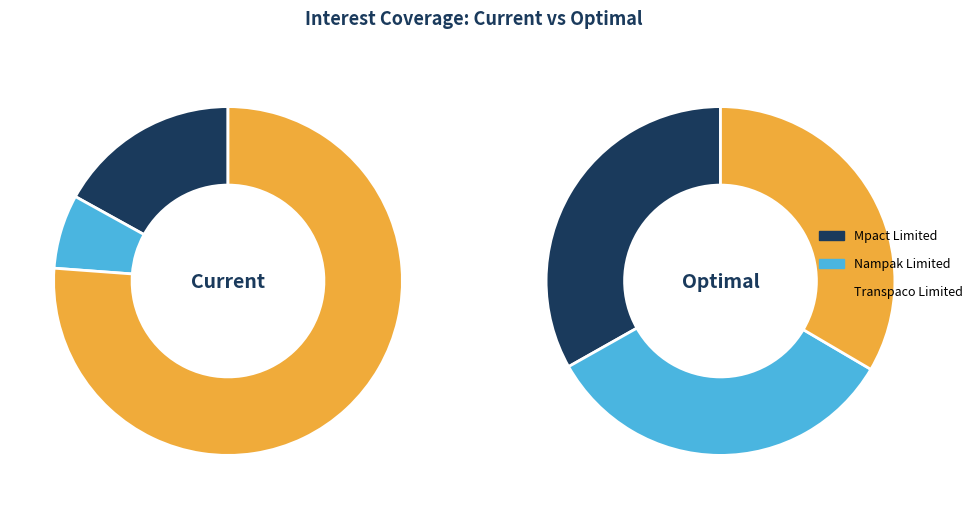

How many slices are in this pie chart?

3